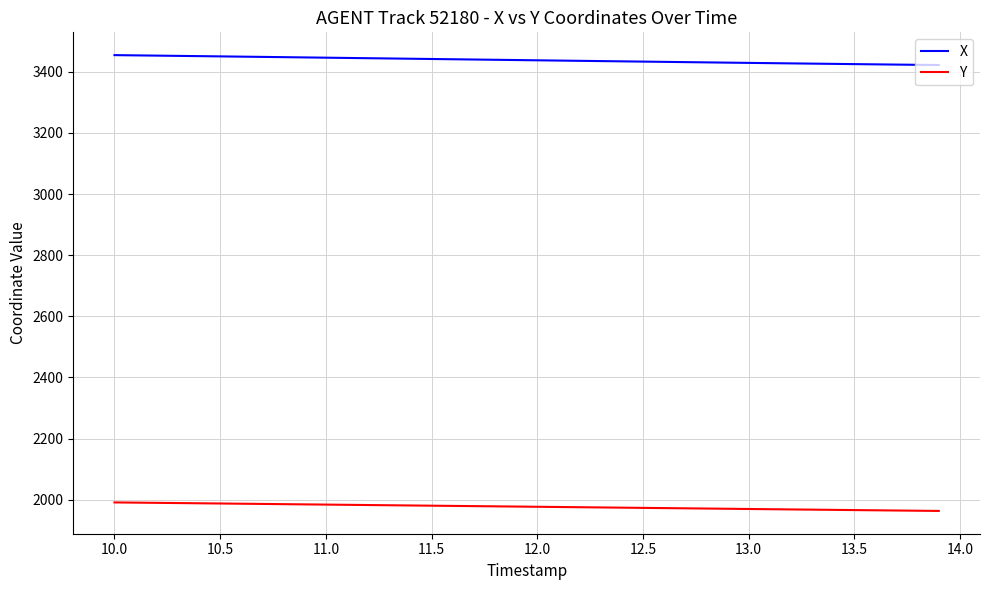

What is the greatest value displayed?

3454.2